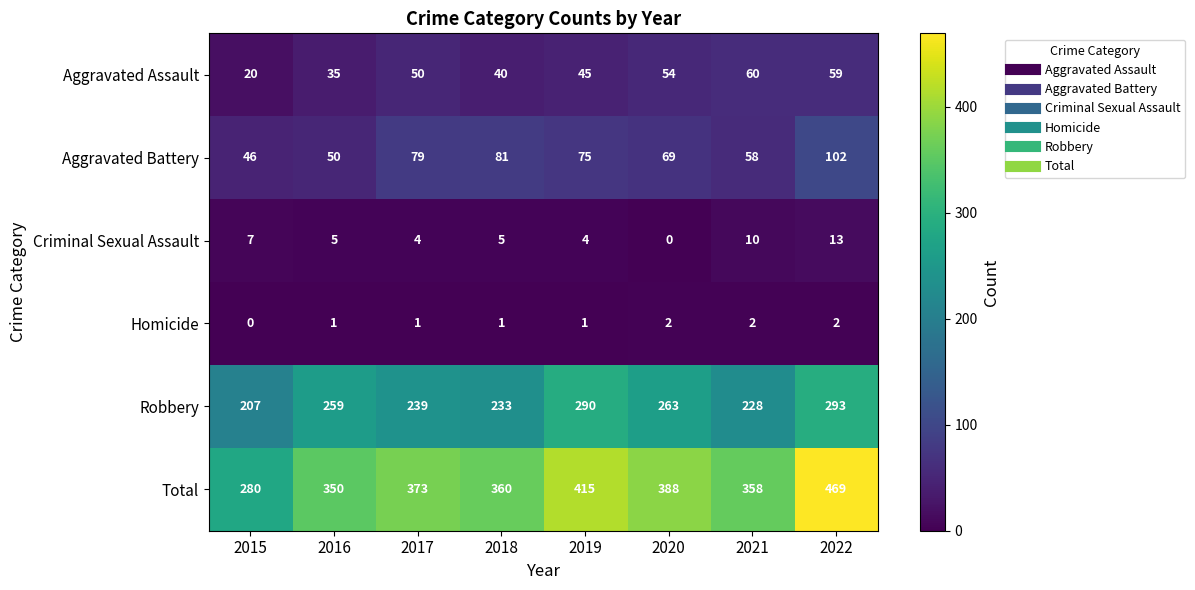

Is it true that Aggravated Battery equals 69 at 2020?

True